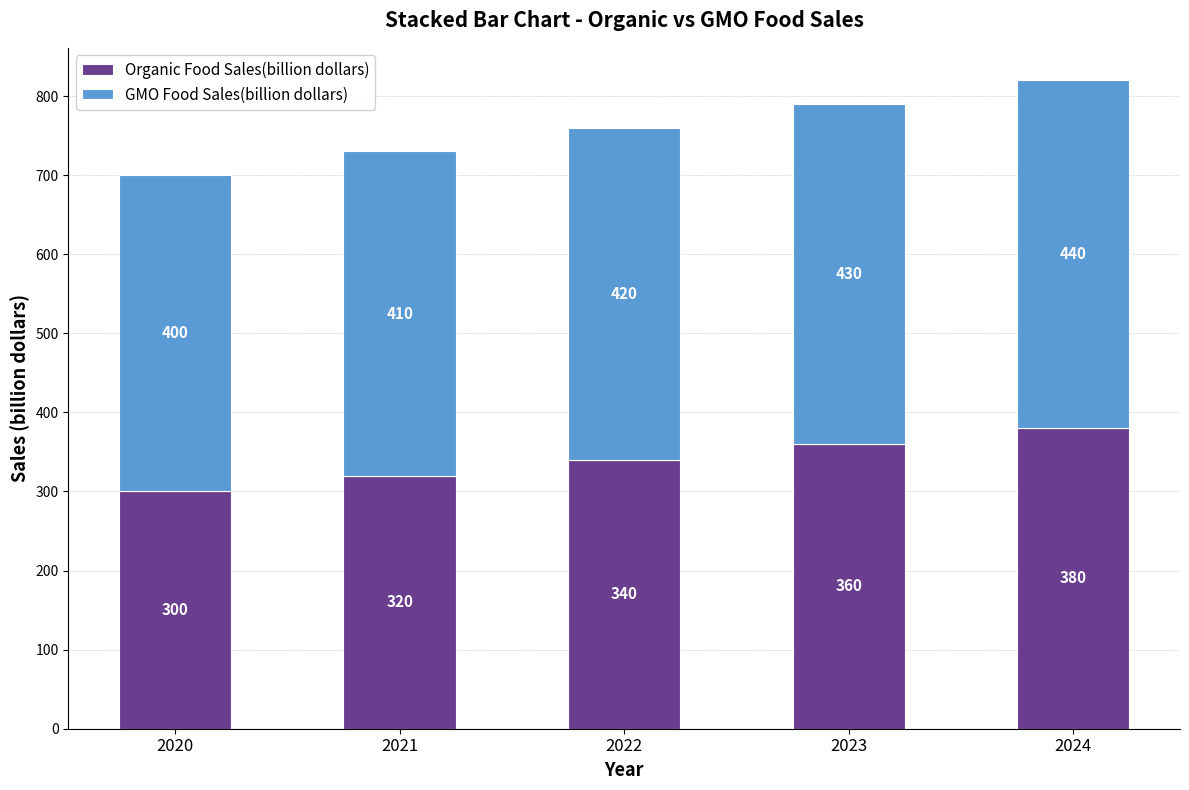

Reading right to left, what are the values for Organic Food Sales(billion dollars)?

2024=380	2023=360	2022=340	2021=320	2020=300